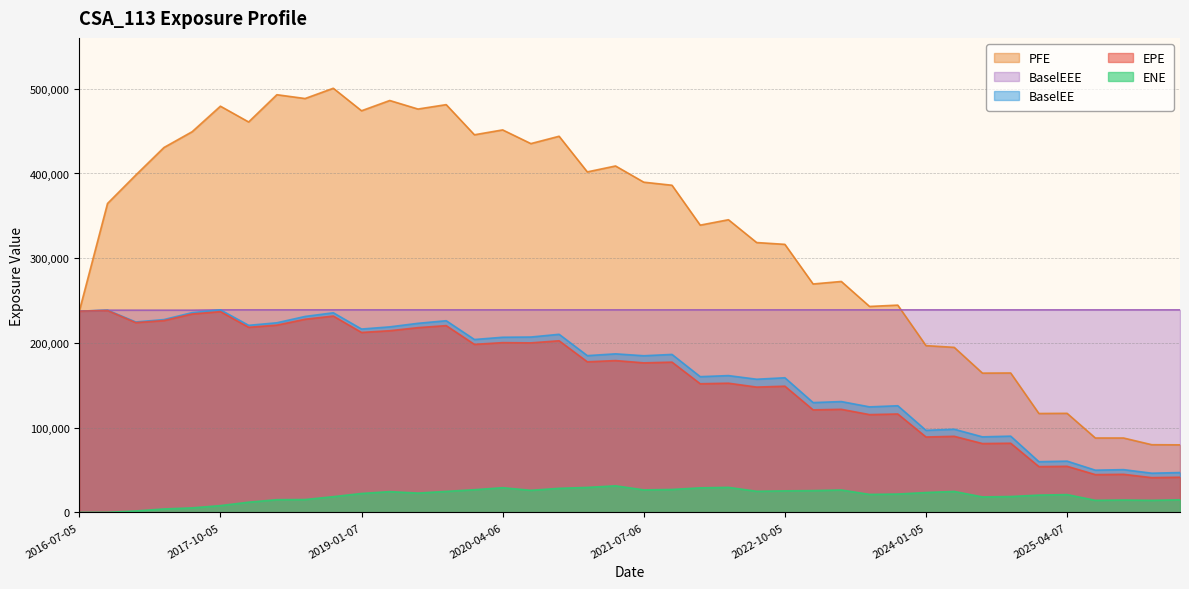

True or false: PFE and BaselEE intersect in this chart.

False